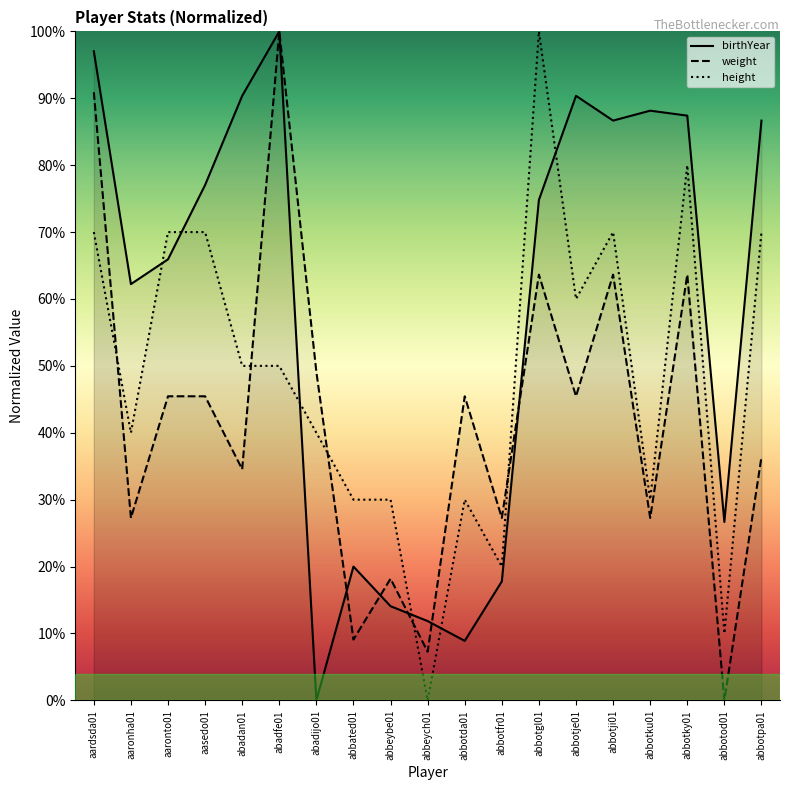

Does the chart display data point markers on the line(s)?

No